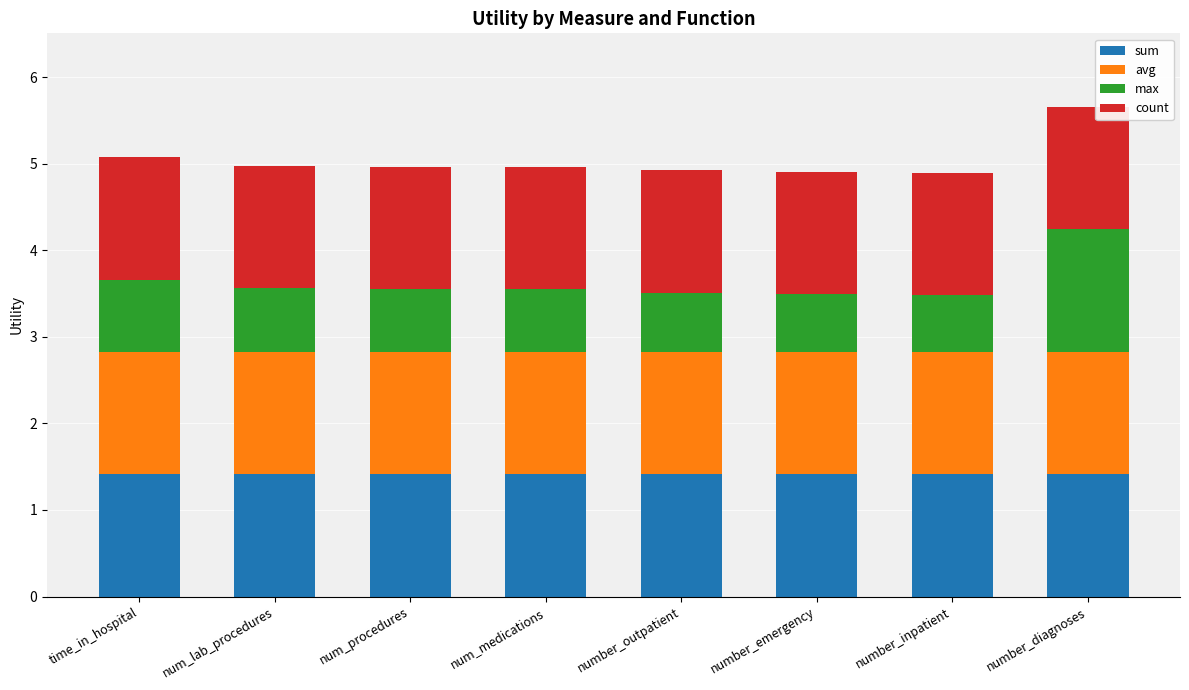

What are all the series names shown in the legend?

sum, avg, max, count